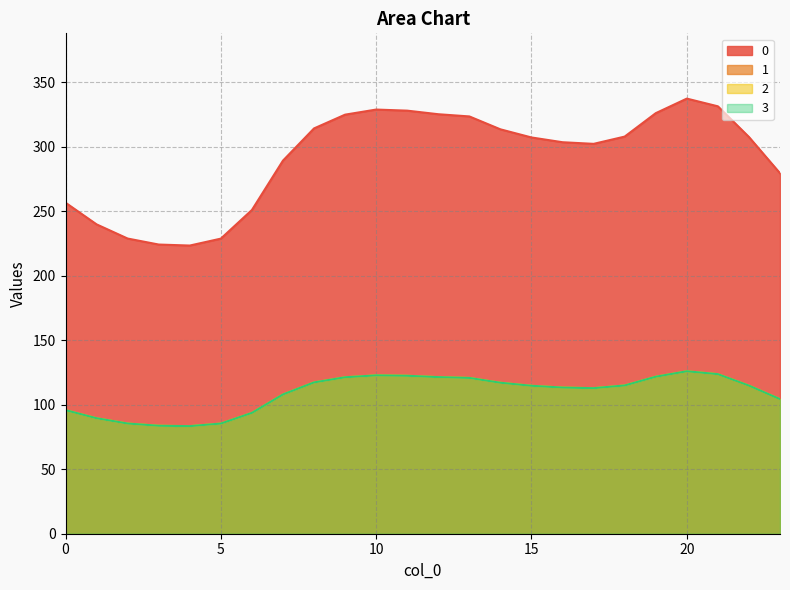

Reading left to right, what are all the values shown in this chart?

0: 0=256.5	1=239.7	2=228.7	3=224.1	4=223.3	5=228.7	6=250.9	7=289.1	8=314.1	9=324.7	10=328.7	11=327.8	12=325.1	13=323.3	14=313.4	15=307.1	16=303.4	17=302.1	18=307.7	19=325.9	20=337.2	21=331.2	22=307.4	23=279.3
1: 0=95.8	1=89.5	2=85.4	3=83.7	4=83.4	5=85.4	6=93.7	7=107.9	8=117.3	9=121.2	10=122.7	11=122.4	12=121.4	13=120.7	14=117.0	15=114.6	16=113.3	17=112.8	18=114.9	19=121.7	20=125.9	21=123.6	22=114.8	23=104.3
2: 0=95.8	1=89.5	2=85.4	3=83.7	4=83.4	5=85.4	6=93.7	7=107.9	8=117.3	9=121.2	10=122.7	11=122.4	12=121.4	13=120.7	14=117.0	15=114.6	16=113.3	17=112.8	18=114.9	19=121.7	20=125.9	21=123.6	22=114.8	23=104.3
3: 0=95.8	1=89.5	2=85.4	3=83.7	4=83.4	5=85.4	6=93.7	7=107.9	8=117.3	9=121.2	10=122.7	11=122.4	12=121.4	13=120.7	14=117.0	15=114.6	16=113.3	17=112.8	18=114.9	19=121.7	20=125.9	21=123.6	22=114.8	23=104.3